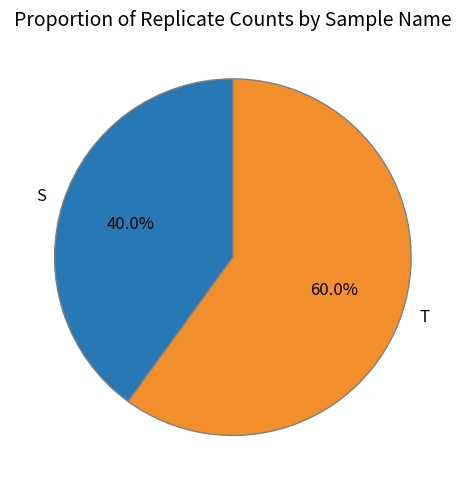

How many slices are in this pie chart?

2